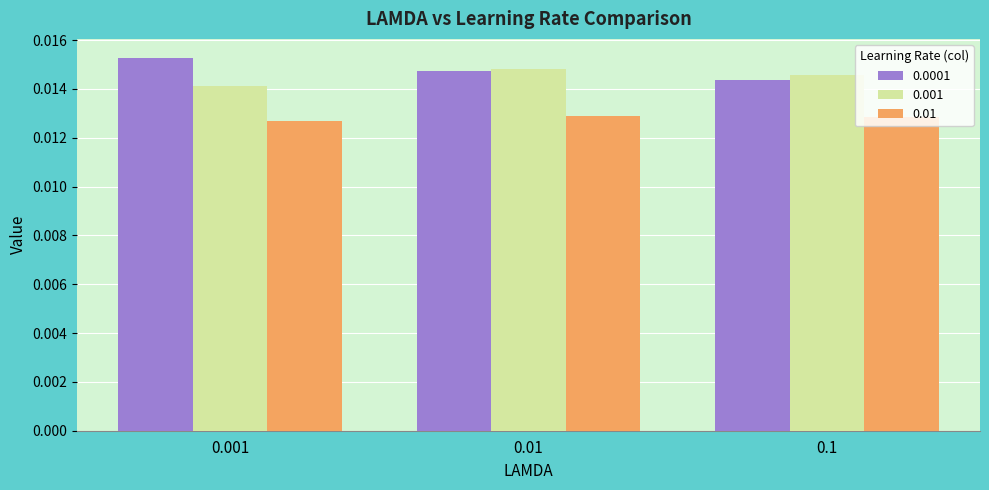

Where is 0.001 nearest to the value 0?

0.001